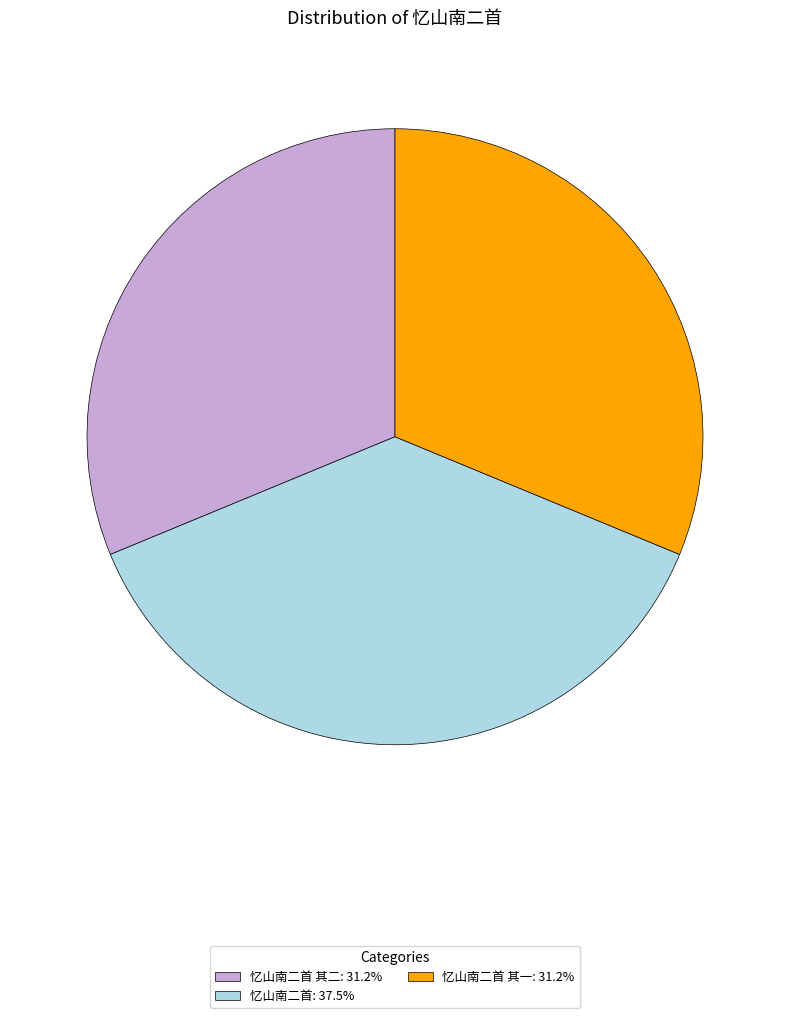

Approximately how many times larger is the value at 忆山南二首 其一: 31.2% compared to 忆山南二首 其二: 31.2%?

1.0